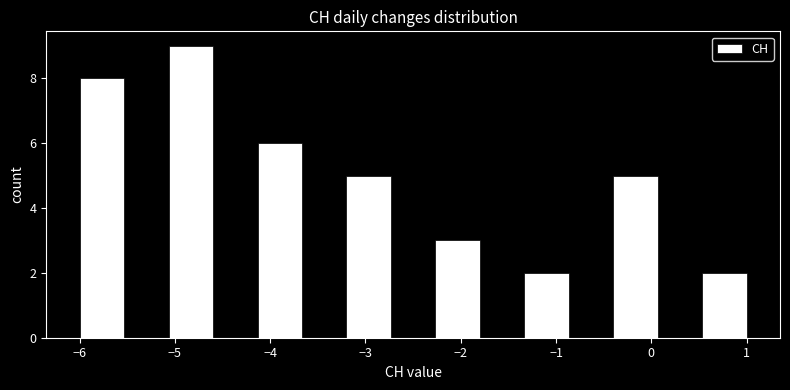

What is the height of the bar covering -6.0 to -5.5 on the x-axis? Neither the bar edges nor the heights are printed on the chart, so give them approximately, as read against the axes.

8